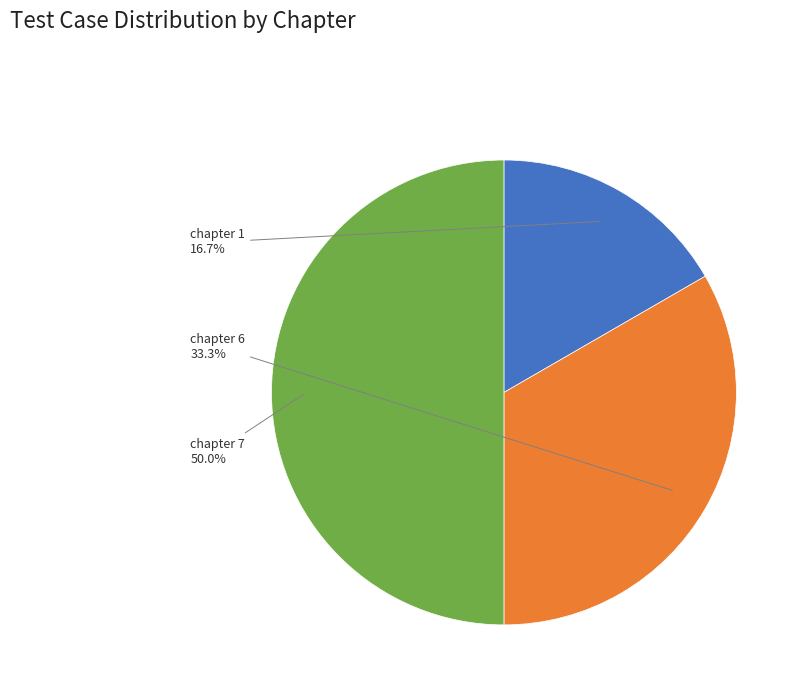

Approximately how many times larger is the value at chapter 1 compared to chapter 7?

0.3